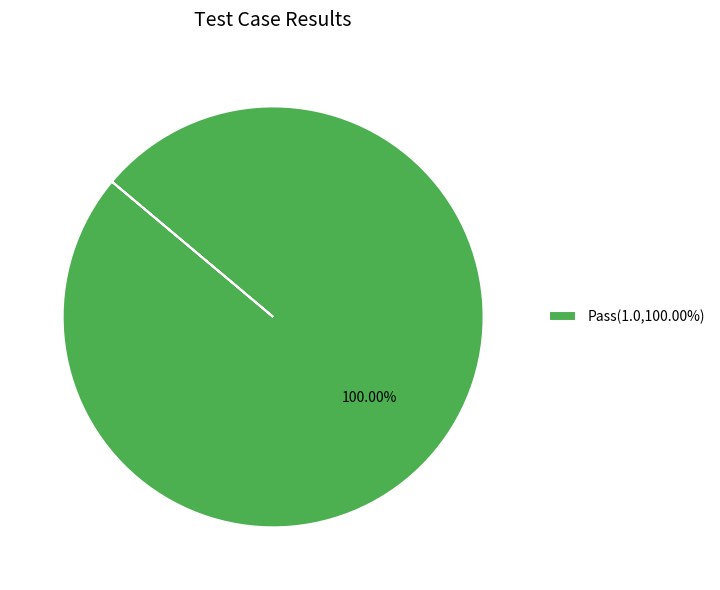

Rank the categories by value from highest to lowest.

Pass(1.0,100.00%)